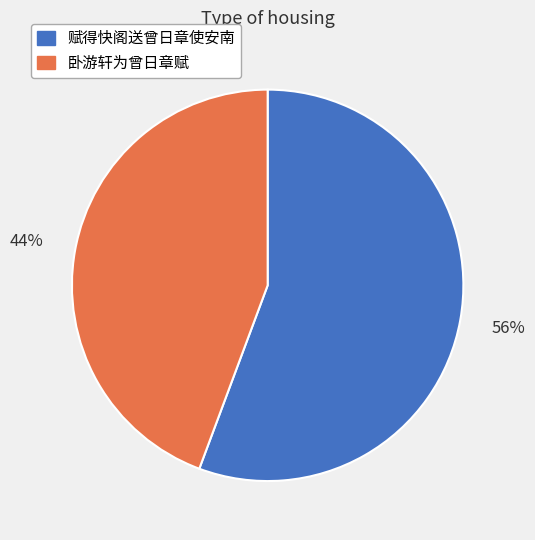

Which slice is the smallest?

卧游轩为曾日章赋